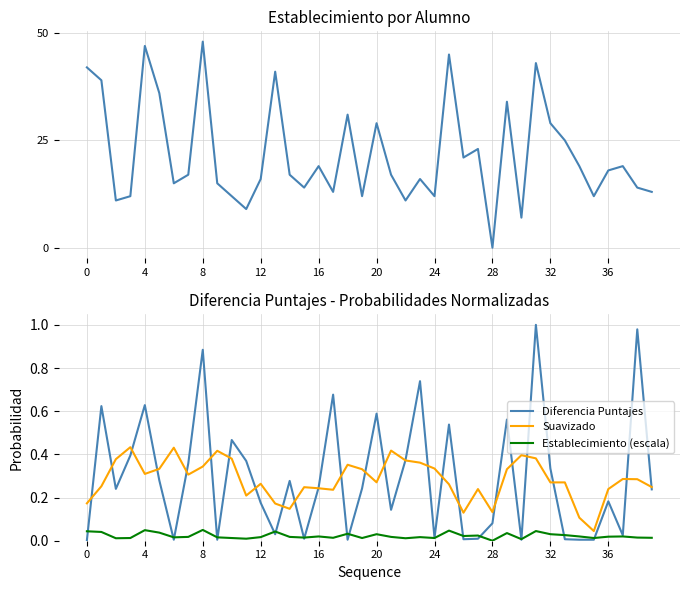

Count the number of categories in the chart.

40